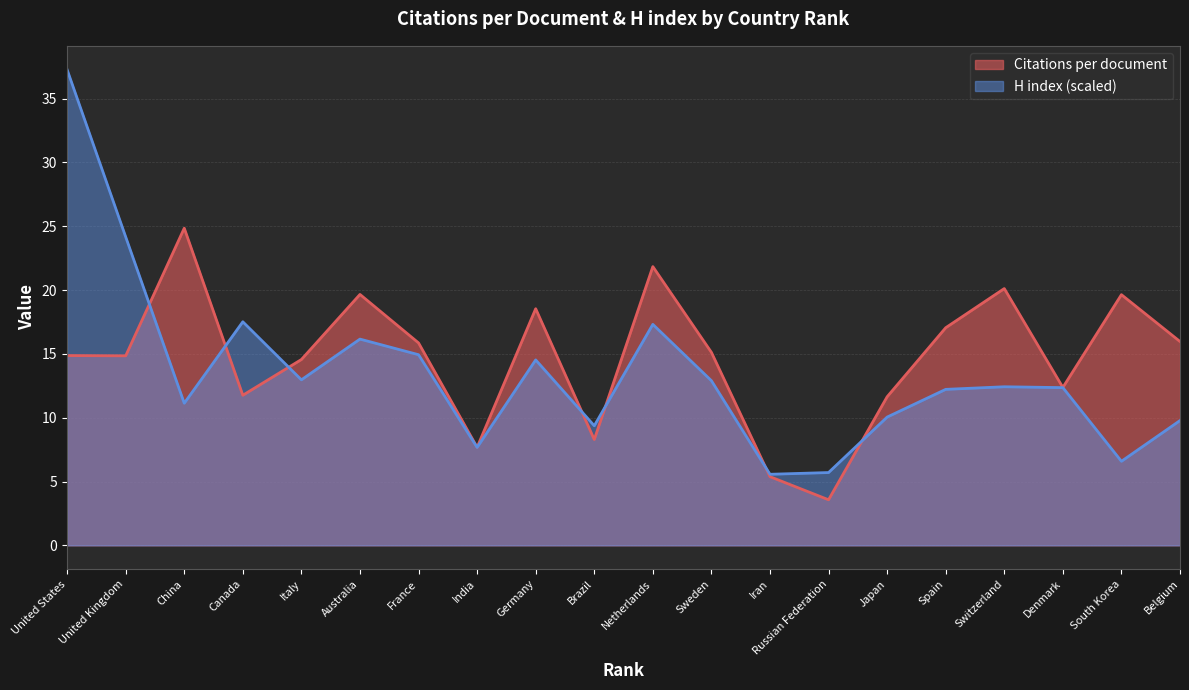

Which series has the widest spread of values?

H index (scaled)